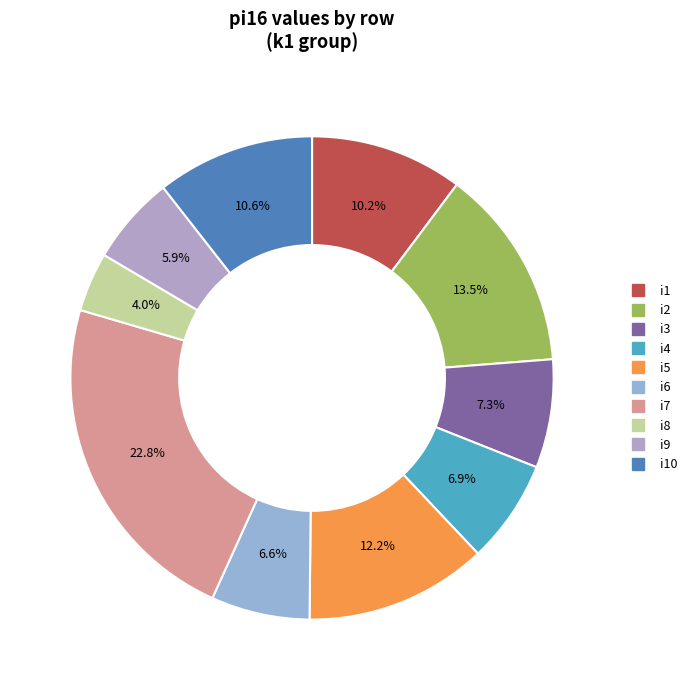

Is there a majority slice in this chart?

No